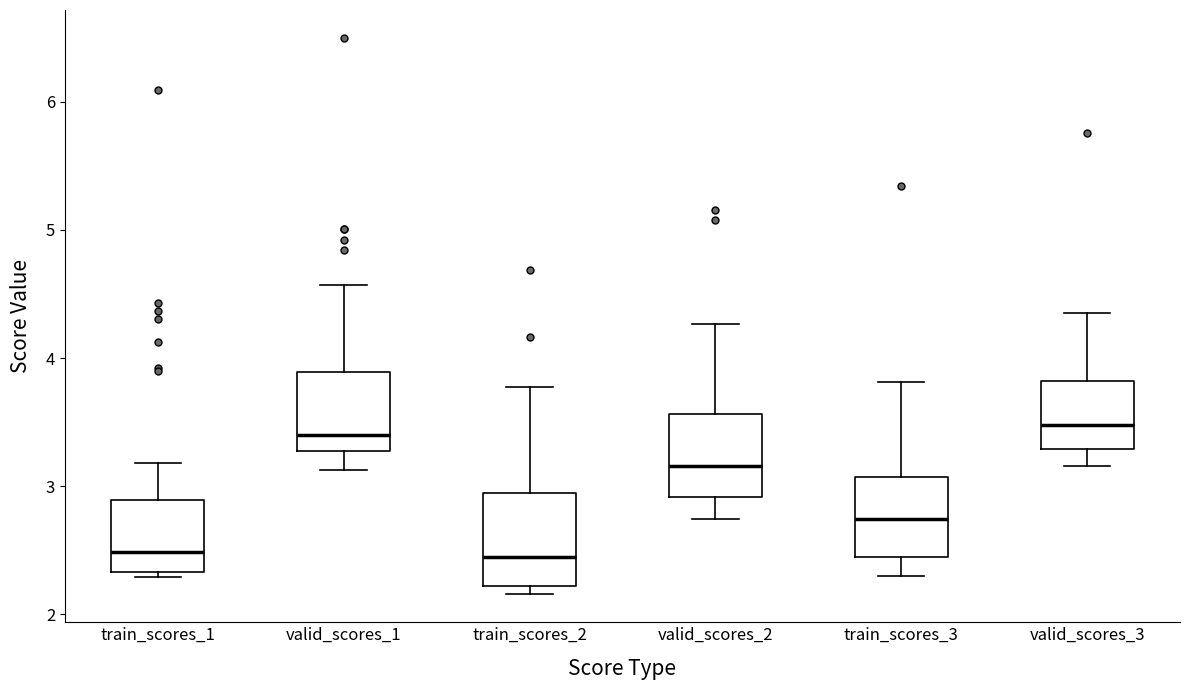

Reading left to right, transcribe this box plot: for each box, give where its median line is, the range the box spans, and where its two whiskers end, as read against the y-axis. The values are not printed on the chart, so give them approximately, as read against the axis.

train_scores_1: median 2.5, box 2.3 to 2.9, whiskers 2.3 (just below the box's lower edge) to 3.2
valid_scores_1: median 3.4, box 3.3 to 3.9, whiskers 3.1 to 4.6
train_scores_2: median 2.4, box 2.2 to 2.9, whiskers 2.2 (just below the box's lower edge) to 3.8
valid_scores_2: median 3.2, box 2.9 to 3.6, whiskers 2.7 to 4.3
train_scores_3: median 2.7, box 2.4 to 3.1, whiskers 2.3 to 3.8
valid_scores_3: median 3.5, box 3.3 to 3.8, whiskers 3.2 to 4.3